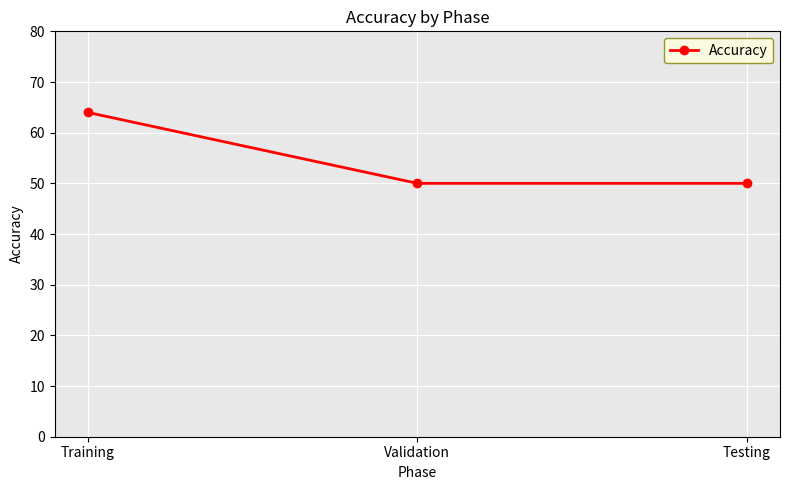

What is the value of the 2nd point from the left?

50